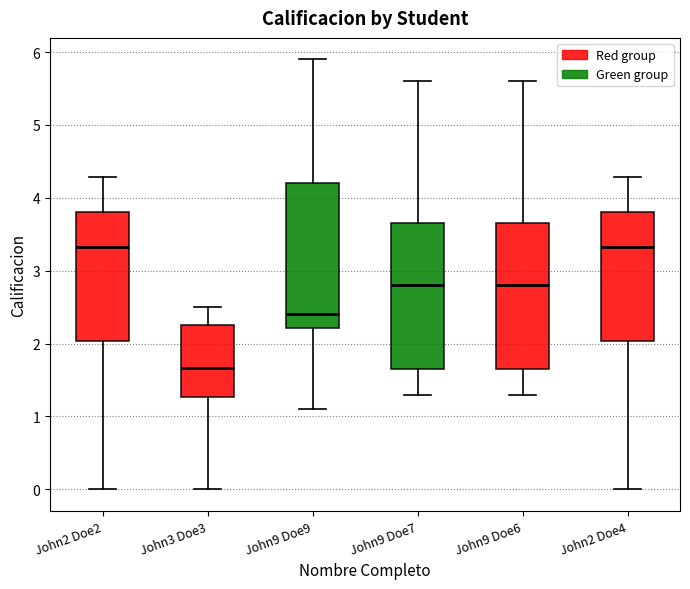

Reading left to right, transcribe this box plot: for each box, give where its median line is, the range the box spans, and where its two whiskers end, as read against the y-axis. The values are not printed on the chart, so give them approximately, as read against the axis.

John2 Doe2: median 3.3, box 2.0 to 3.8, whiskers 0.0 to 4.3
John3 Doe3: median 1.7, box 1.3 to 2.3, whiskers 0.0 to 2.5
John9 Doe9: median 2.4, box 2.2 to 4.2, whiskers 1.1 to 5.9
John9 Doe7: median 2.8, box 1.7 to 3.7, whiskers 1.3 to 5.6
John9 Doe6: median 2.8, box 1.7 to 3.7, whiskers 1.3 to 5.6
John2 Doe4: median 3.3, box 2.0 to 3.8, whiskers 0.0 to 4.3